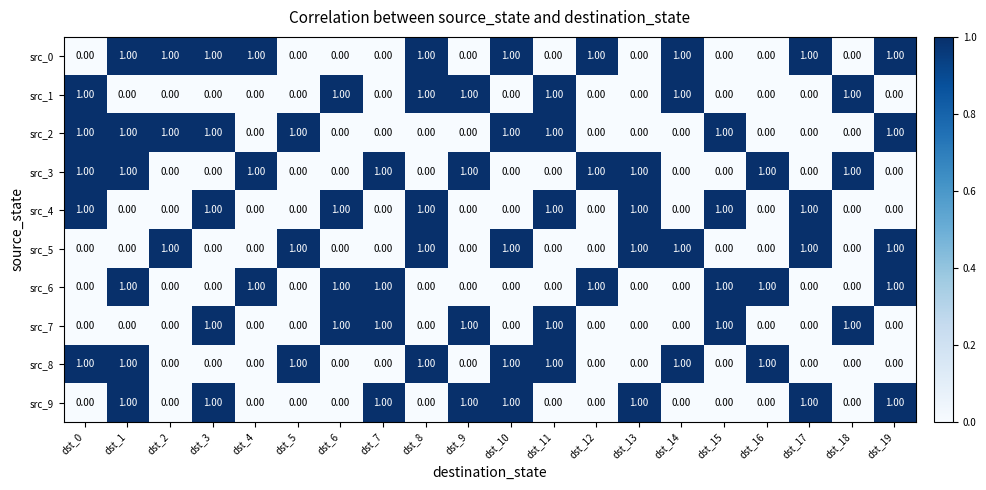

At which category is the sum across all series the highest?

dst_1